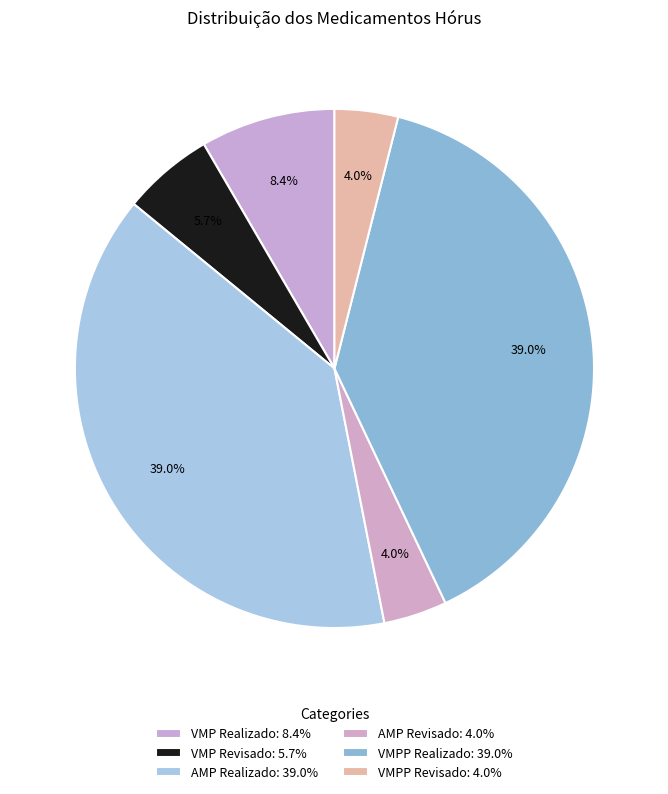

To the nearest percent, what is the difference between the AMP Realizado and VMP Revisado slice percentages?

33%